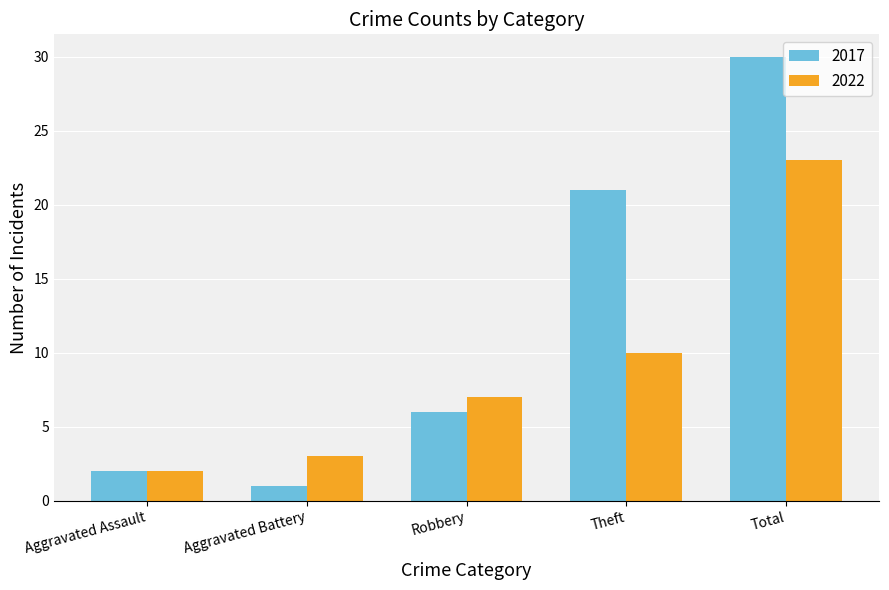

Which series has the largest range (max minus min)?

2017